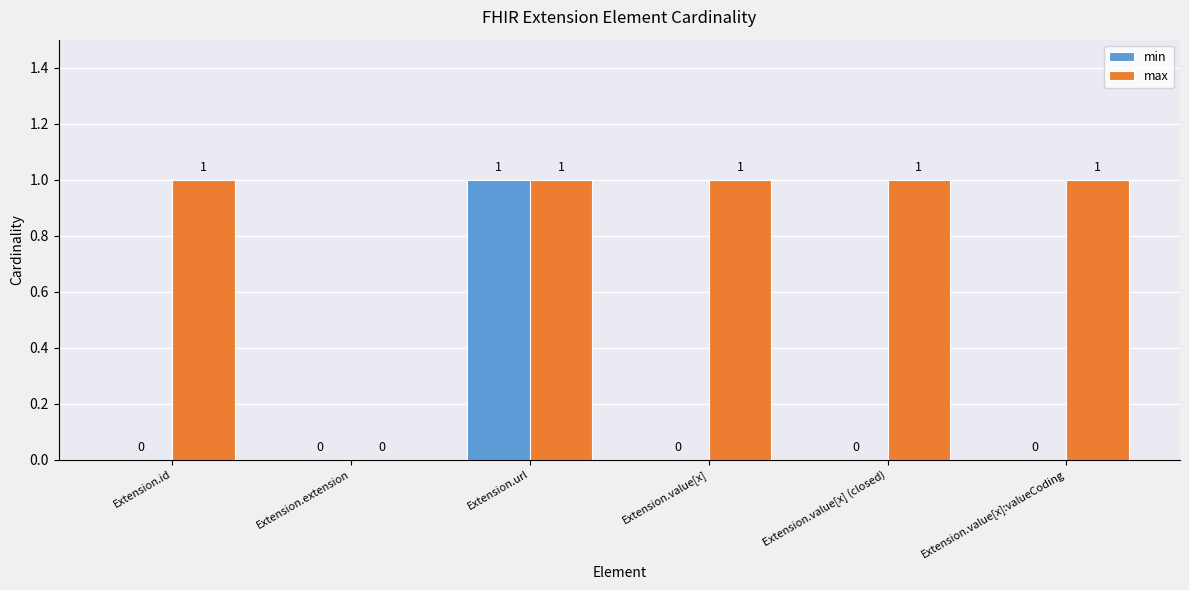

Which series has the largest total across all categories?

max